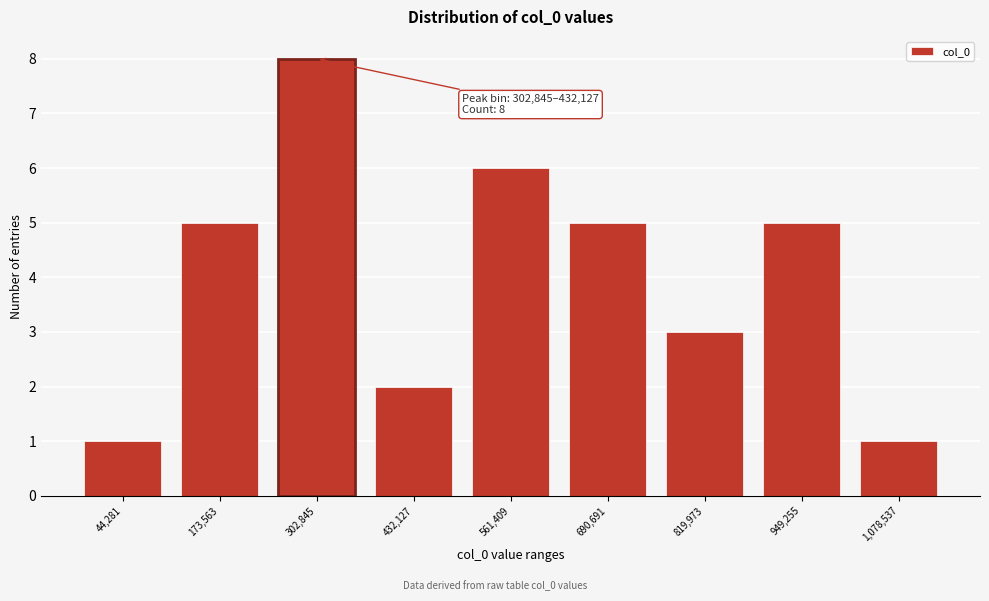

Reading left to right, transcribe all the data shown in this chart.

44,281=1	173,563=5	302,845=8	432,127=2	561,409=6	690,691=5	819,973=3	949,255=5	1,078,537=1